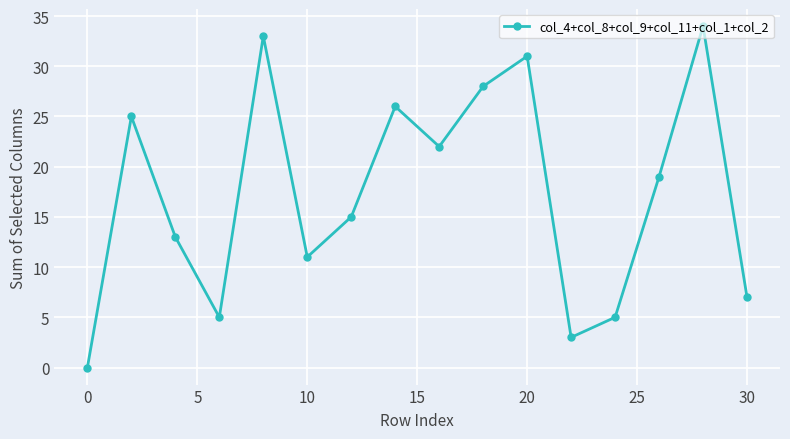

What is the maximum value shown in the chart?

34